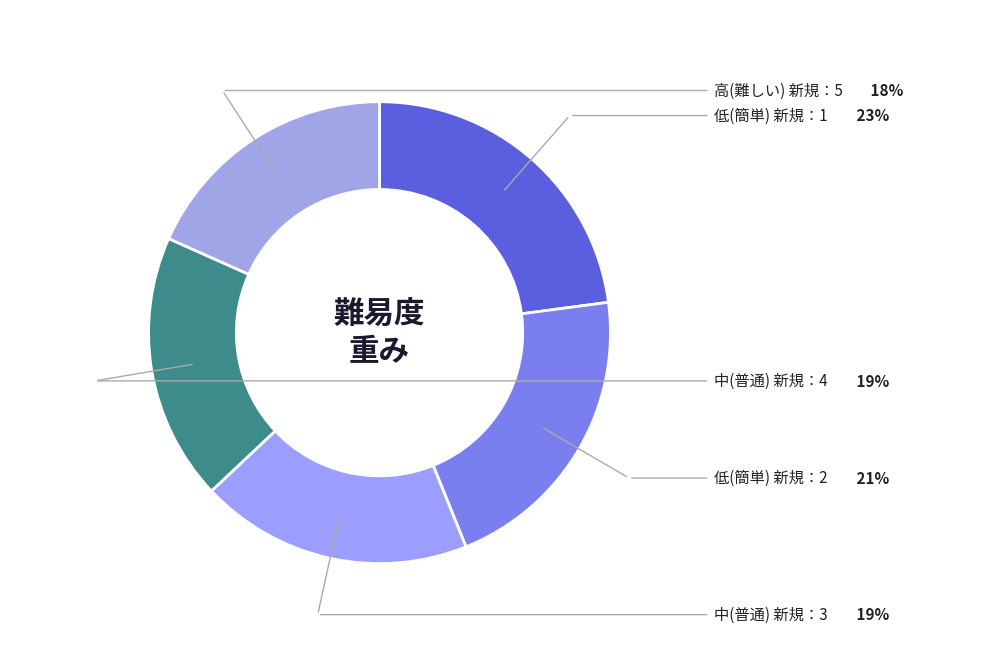

True or false: 低(簡単) 新規：2 accounts for 21% of the total.

True